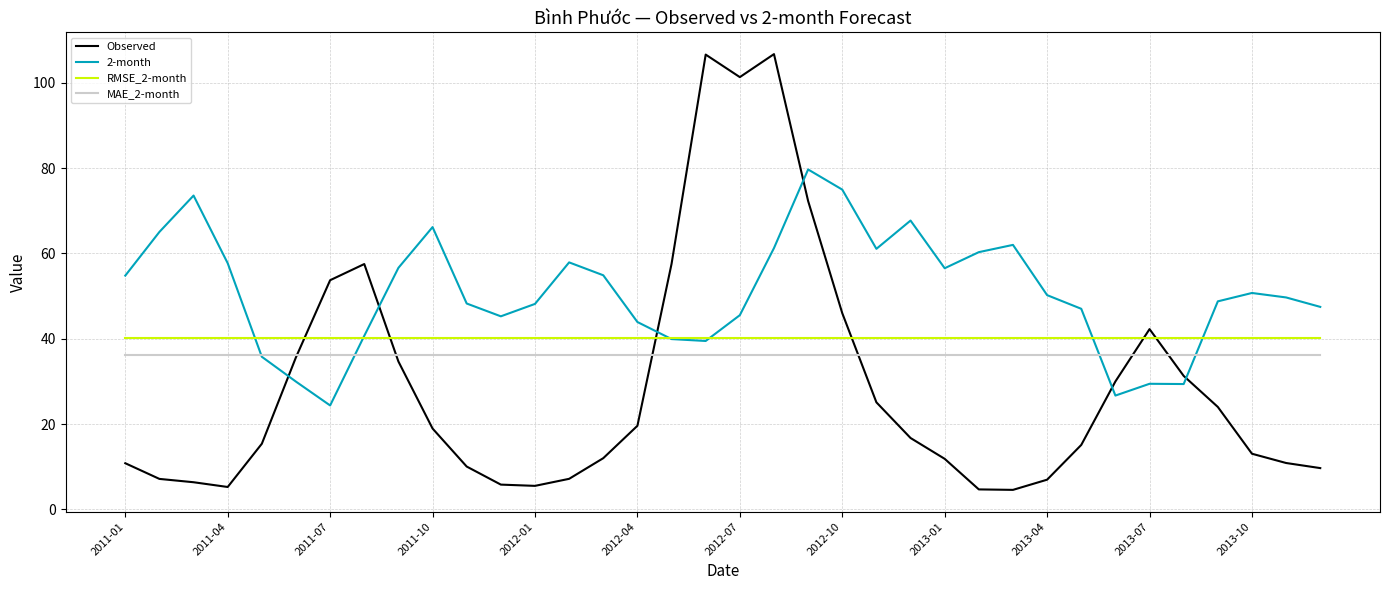

True or false: 2-month and Observed intersect in this chart.

True